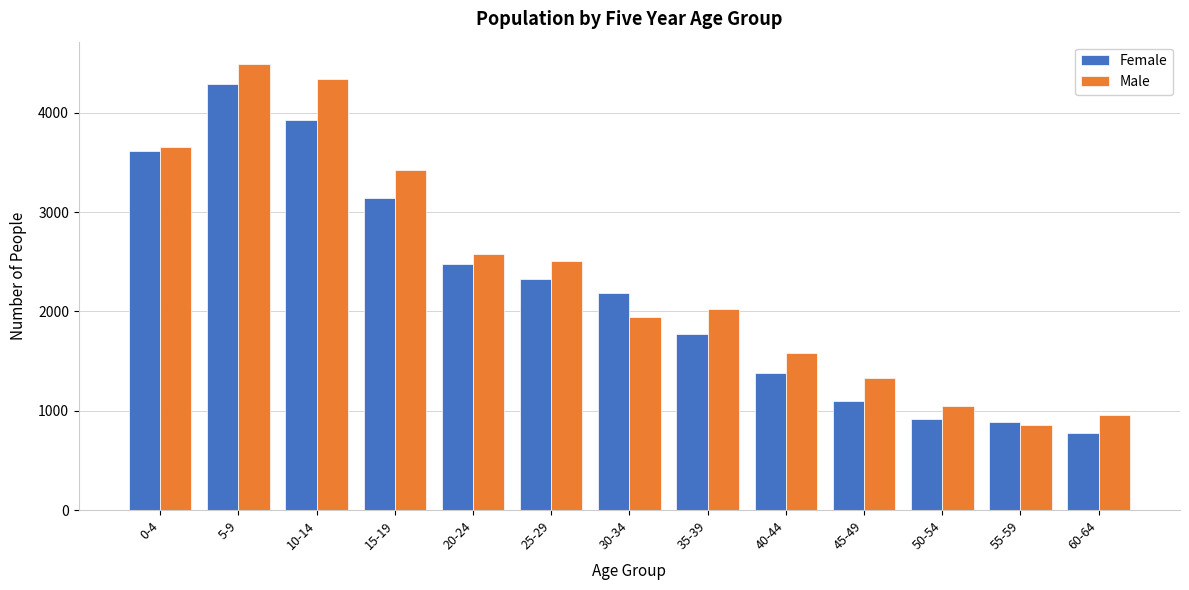

Reading left to right, extract all data points from this chart.

Female: 3613	4288	3931	3144	2482	2322	2187	1771	1376	1099	918	890	778
Male: 3660	4491	4336	3423	2575	2504	1946	2025	1579	1333	1045	853	955